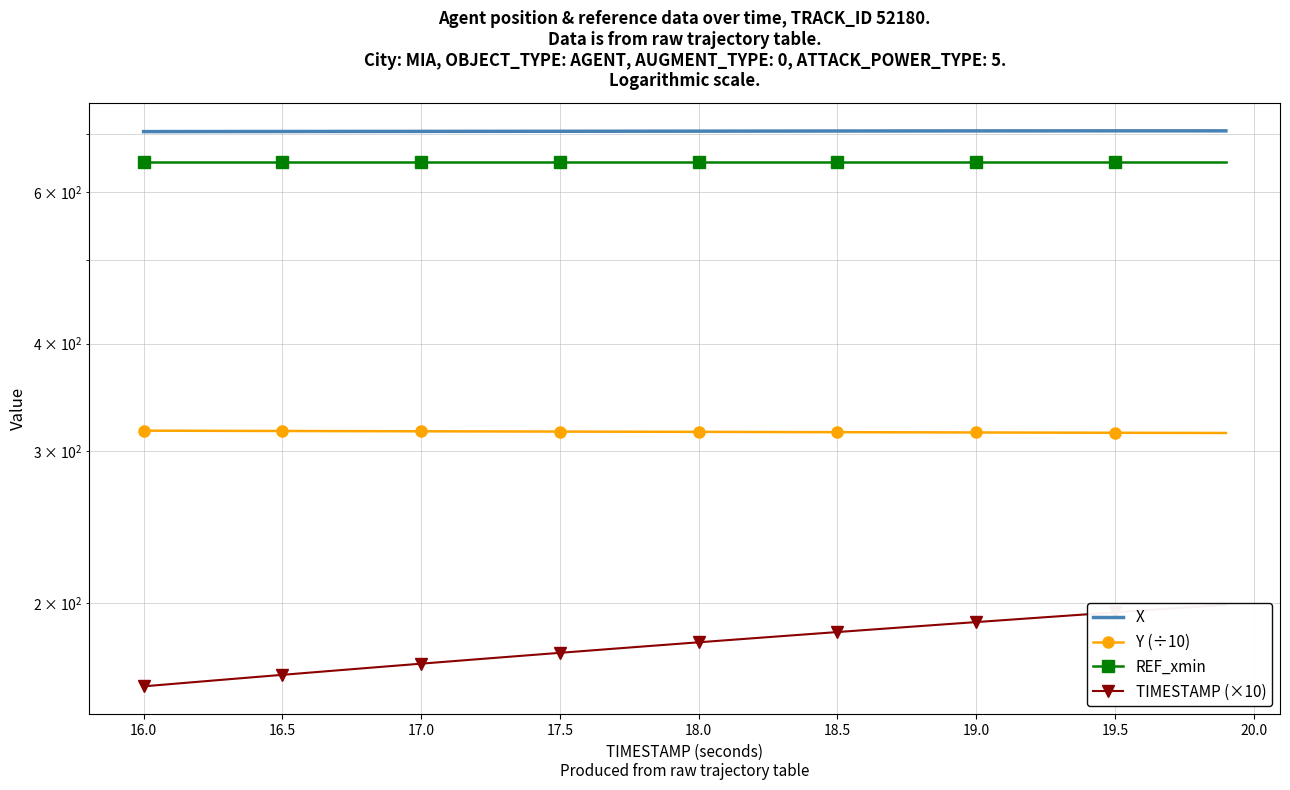

Is this an area chart (filled region under the line)?

No